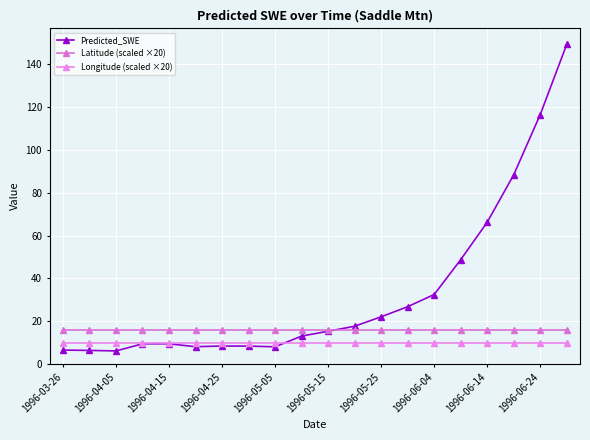

Which series has the widest spread of values?

Predicted_SWE